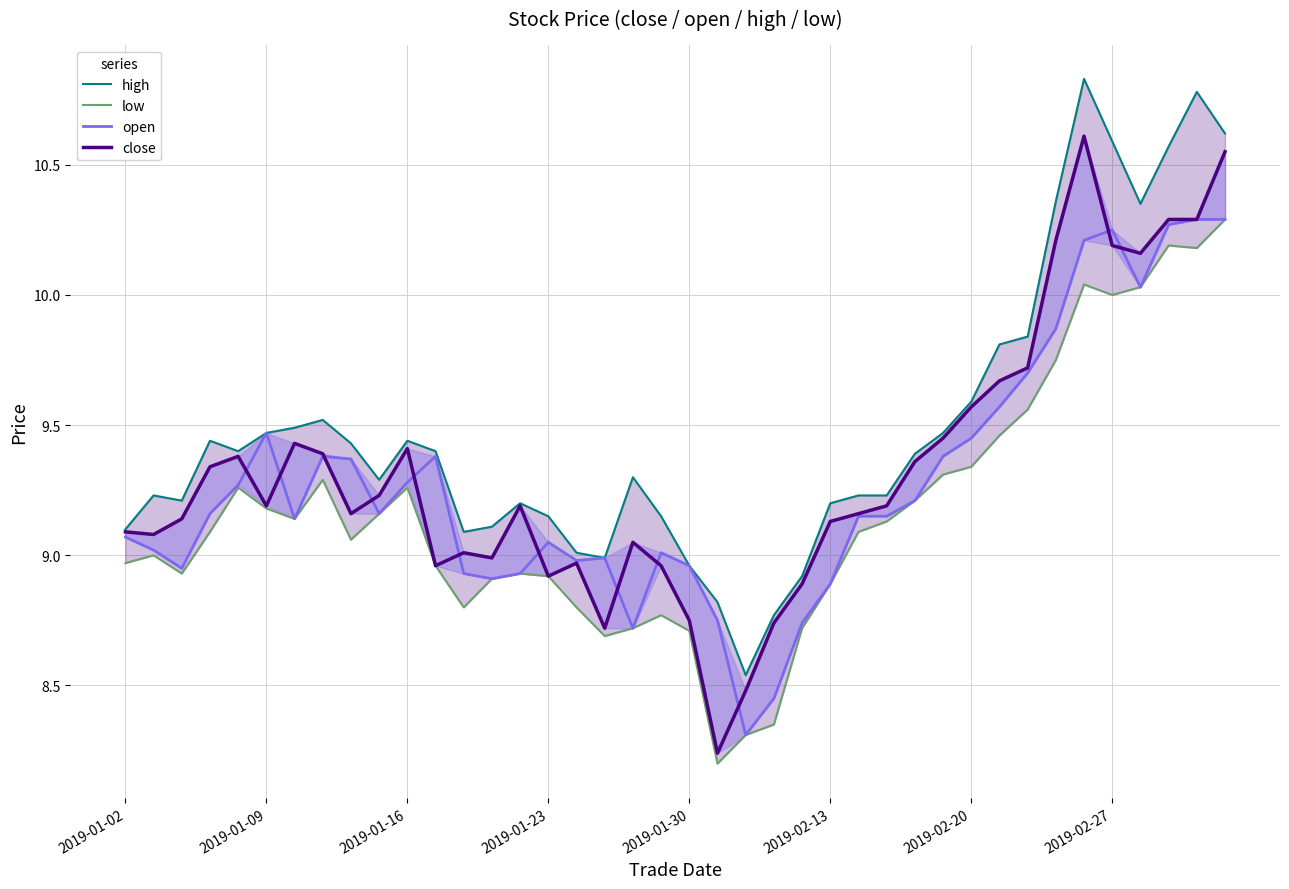

True or false: open and low intersect in this chart.

False